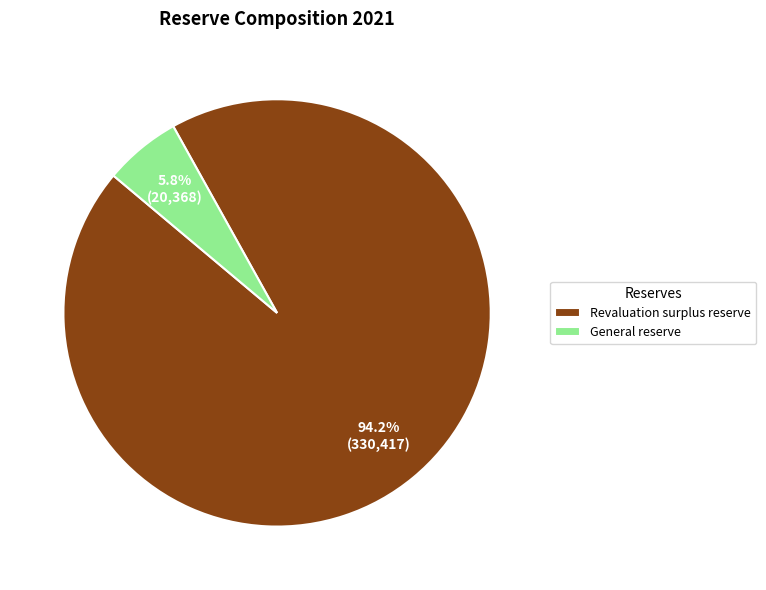

How much of the chart is everything except General reserve?

94.2%